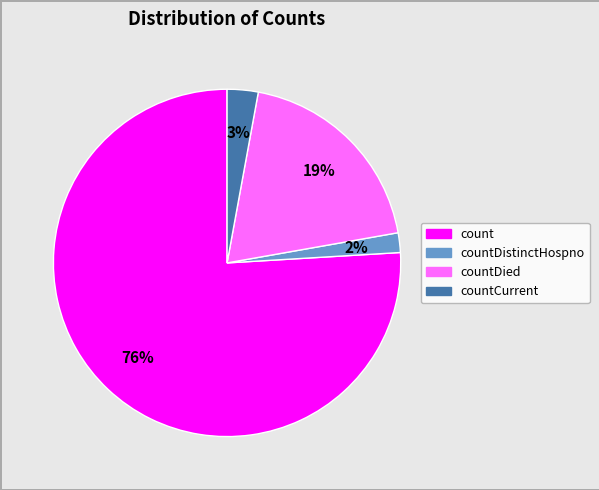

To the nearest percent, what is the difference between the largest and smallest slice percentages?

74%